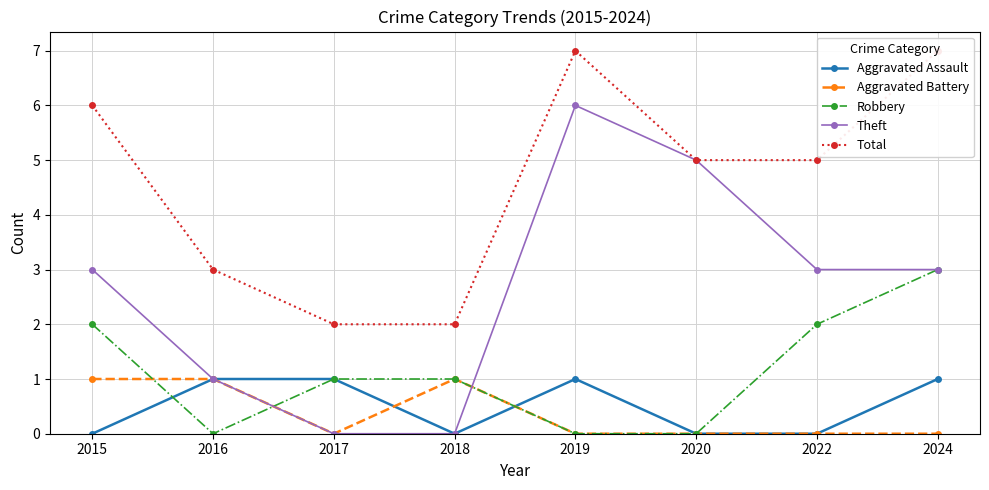

True or false: Robbery has a value of 2 at 2022.

True